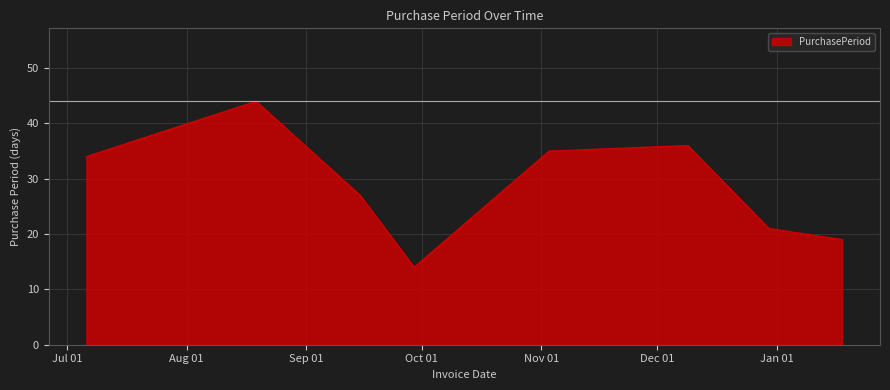

What is the difference between the maximum and second lowest values?

25